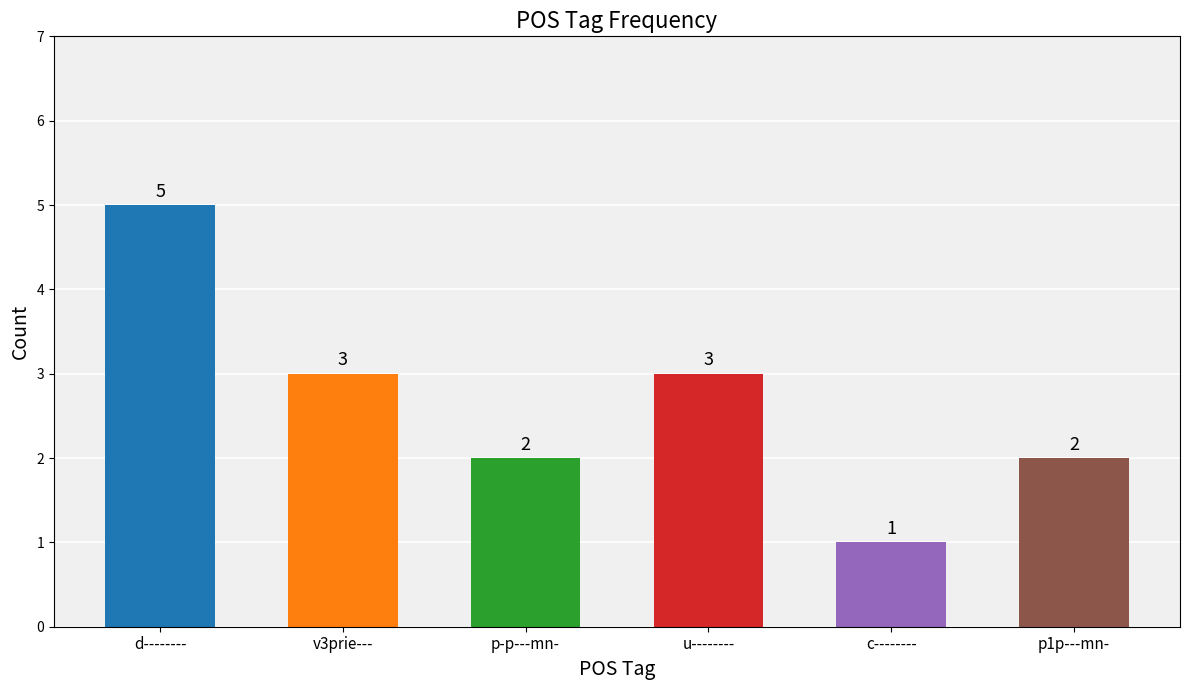

What is the value of the 5th bar from the left?

1